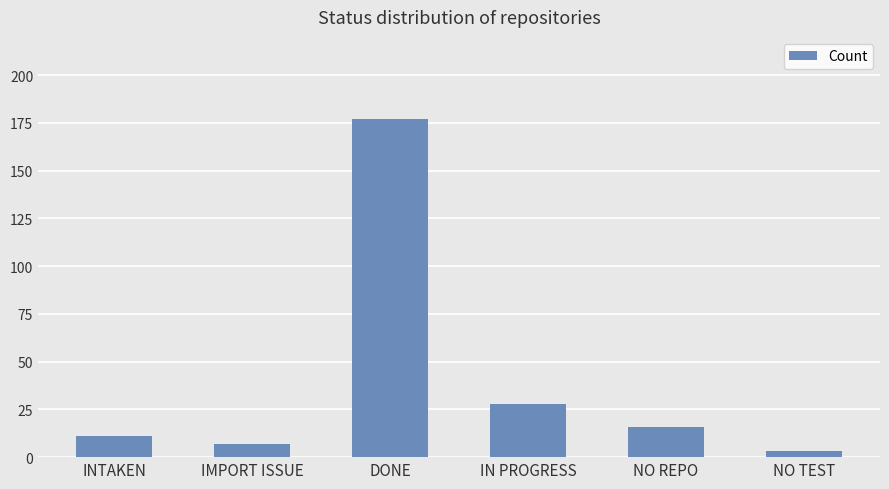

What is the smallest value displayed?

3